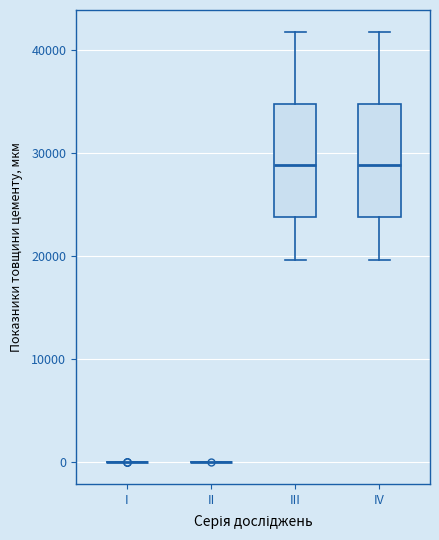

Where does the lower whisker of the box for IV end on the y-axis? The values are not printed on the chart, so give them approximately, as read against the axis.

20000